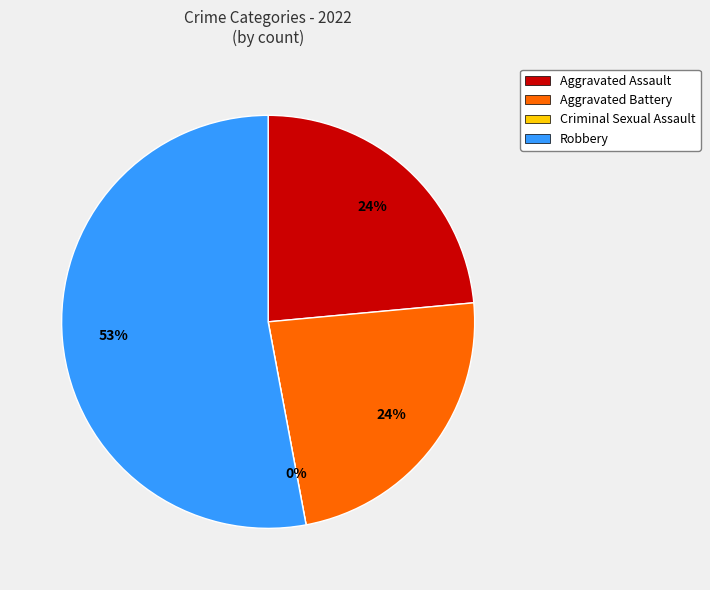

What portion of the pie excludes Aggravated Assault?

76.5%